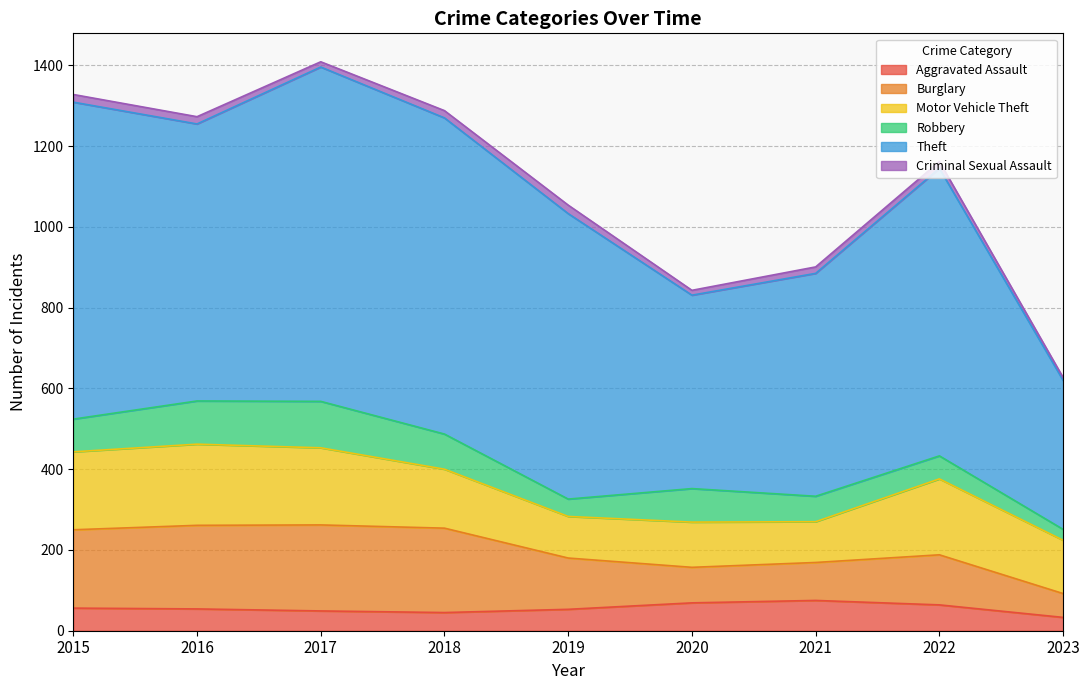

Between 2016 and 2015, which is larger?

2015